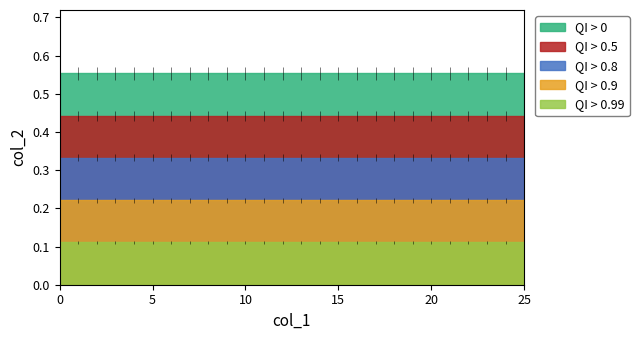

How many lines are shown in the chart?

5